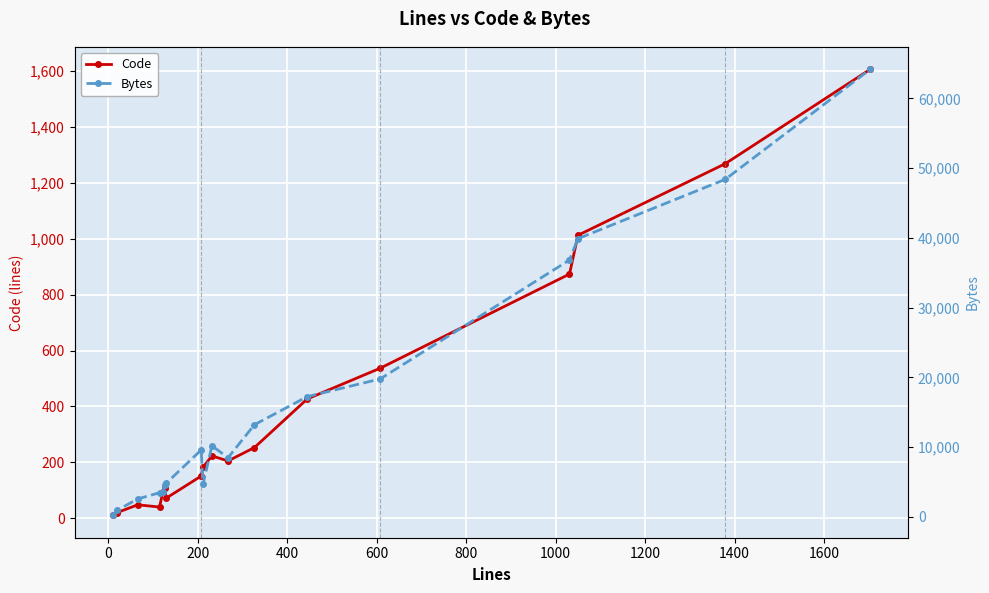

List the series in order of their overall mean, highest first.

Bytes, Code